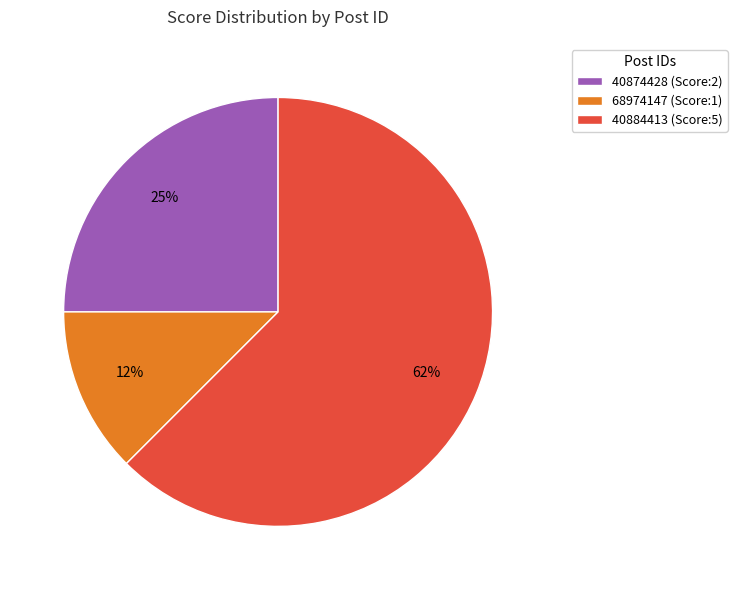

Rank the categories by value from highest to lowest.

40884413 (Score:5), 40874428 (Score:2), 68974147 (Score:1)